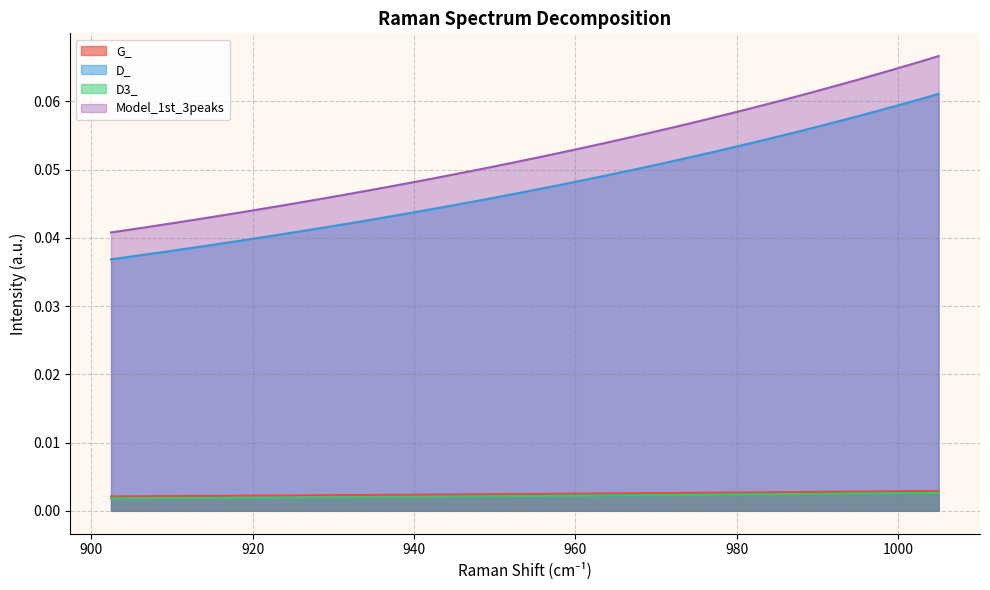

At how many categories does at least one series exceed 0?

40